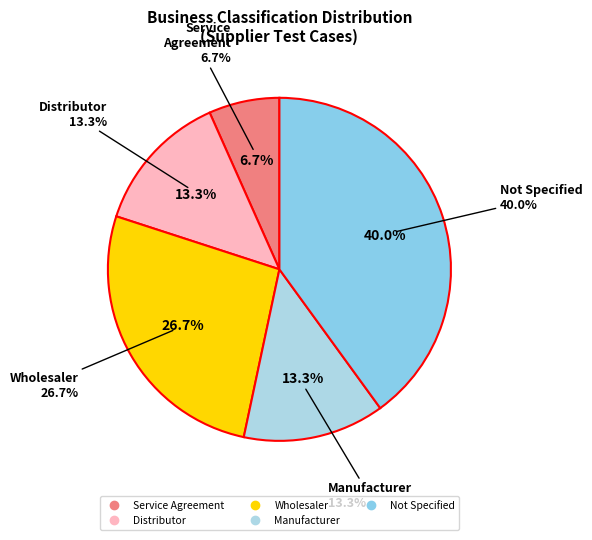

Is there a majority slice in this chart?

No